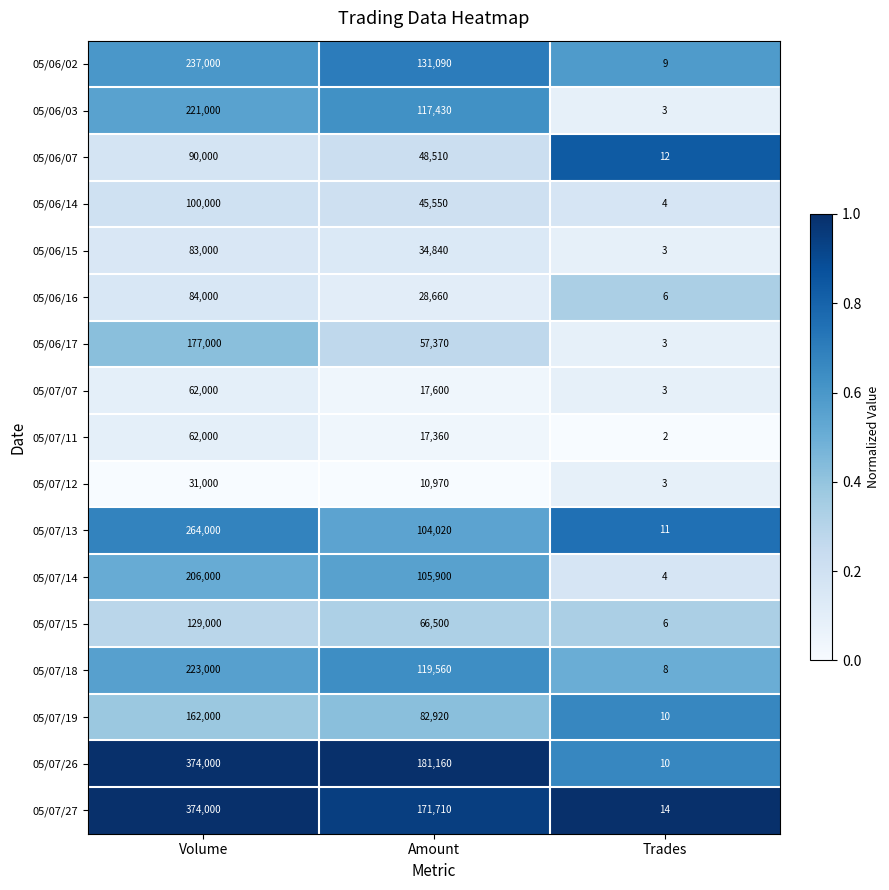

Which label corresponds to the largest value in the chart?

Volume